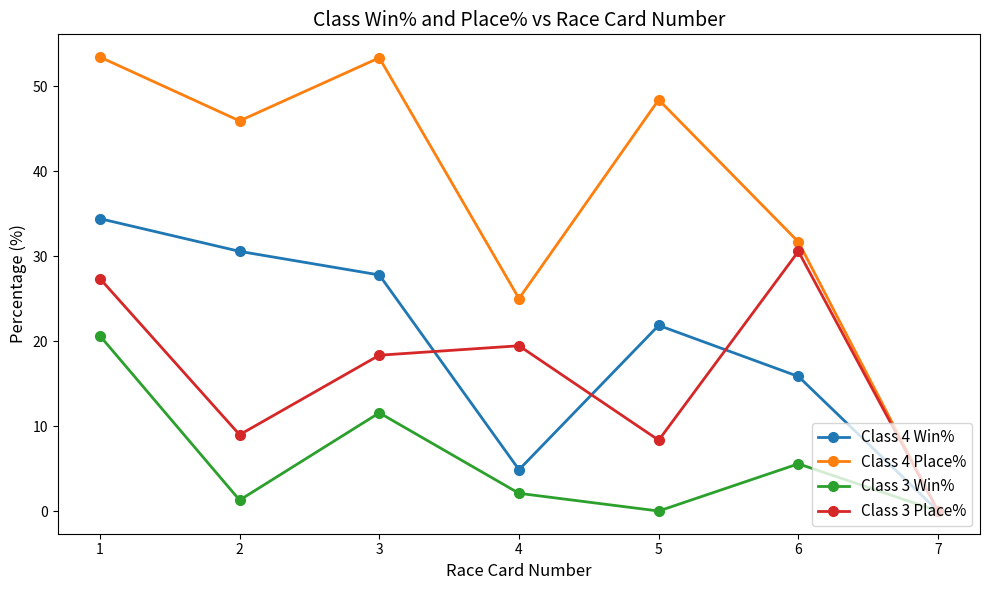

The Class 4 Win% series shows -22.2 at 7. True or false?

False